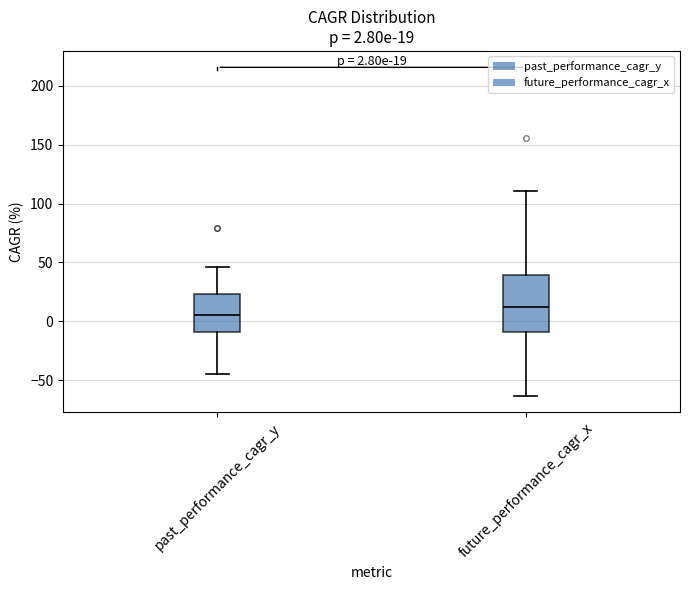

Which box's median line is the highest?

future_performance_cagr_x